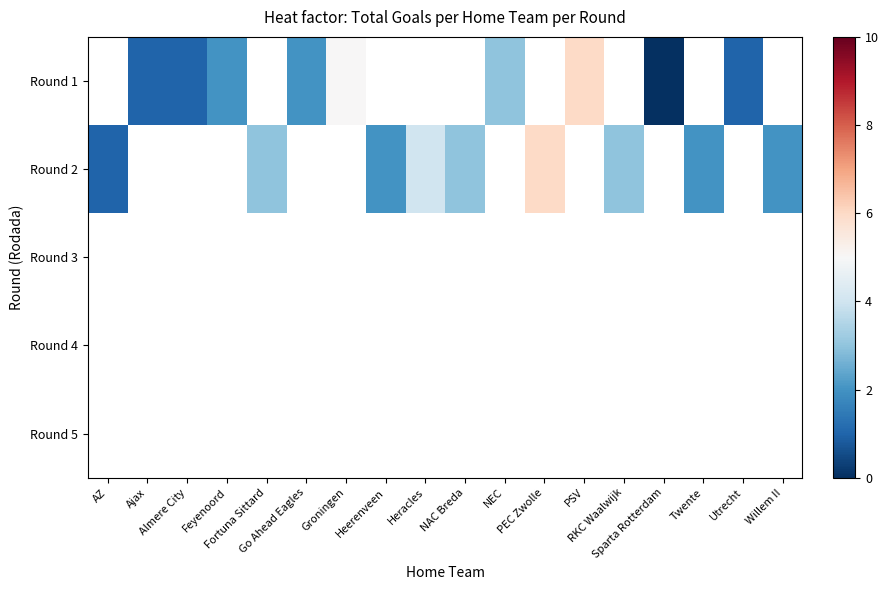

How many distinct data groups are displayed?

5